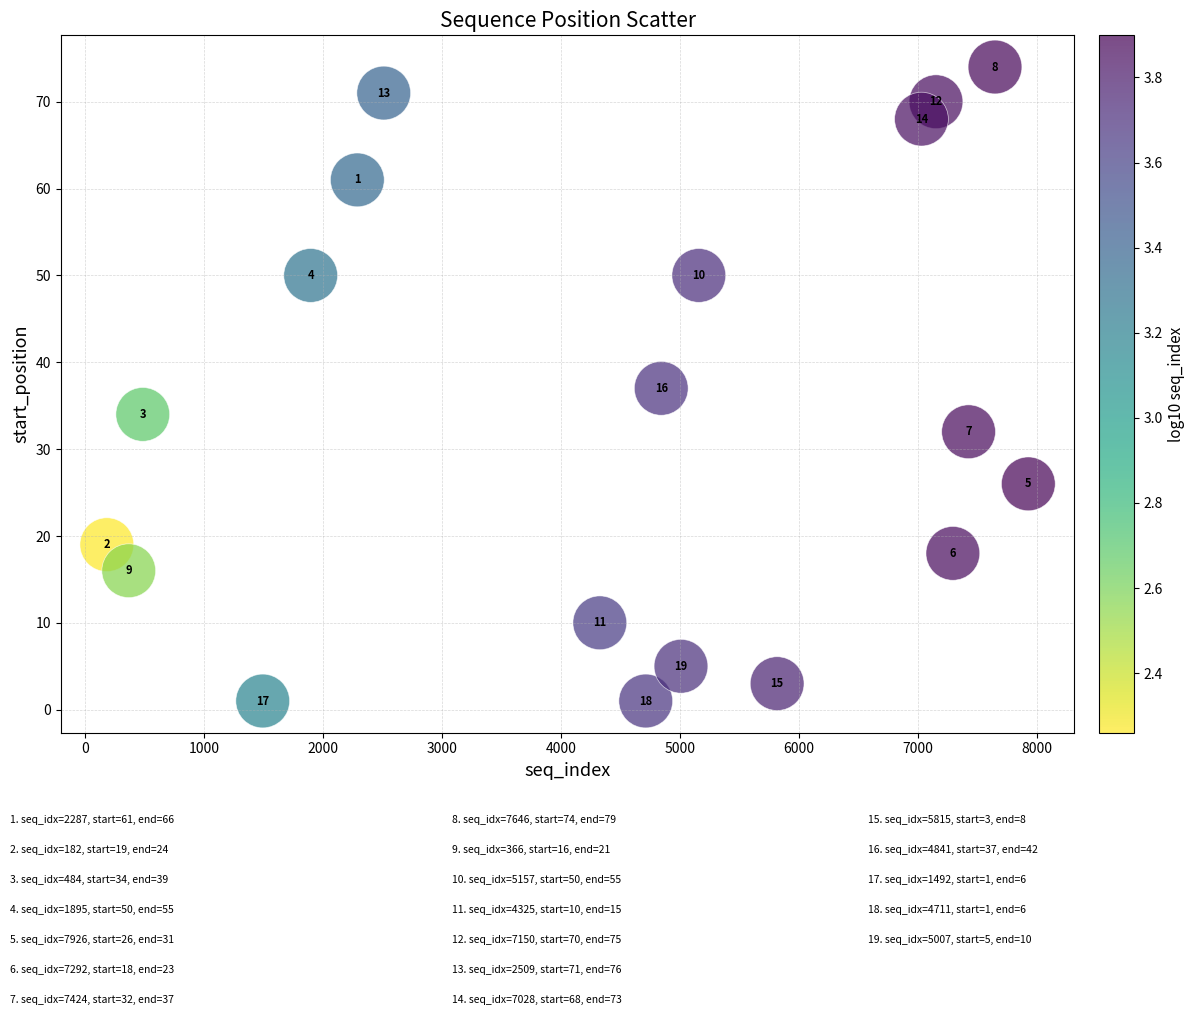

What Y value in the scatter plot is closest to 37?

37